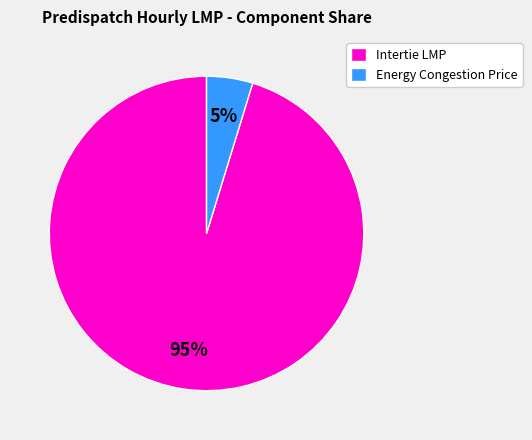

How many slices are in this pie chart?

2